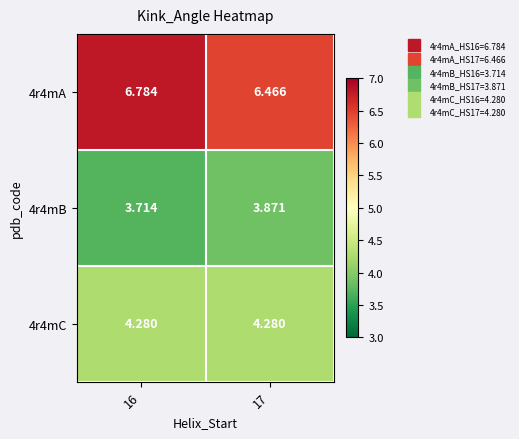

Is the value of 4r4mC at 16 greater than the value of 4r4mB at 17?

Yes